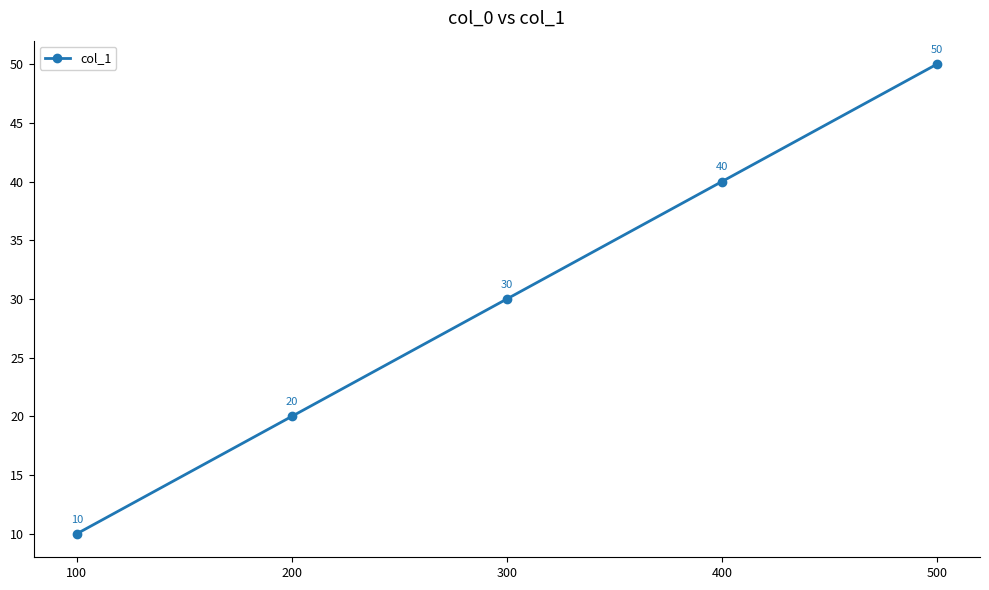

What is the sum of all values?

150